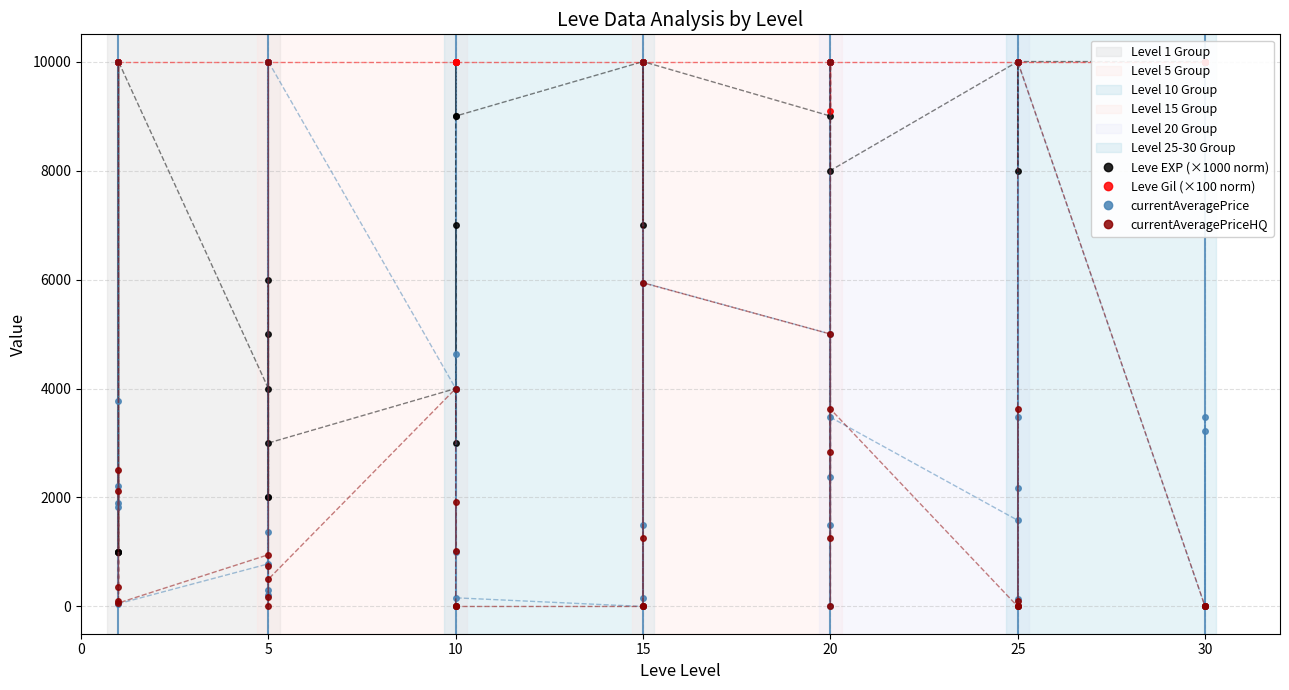

How many times do Leve EXP (×1000 norm) and currentAveragePriceHQ cross each other?

7